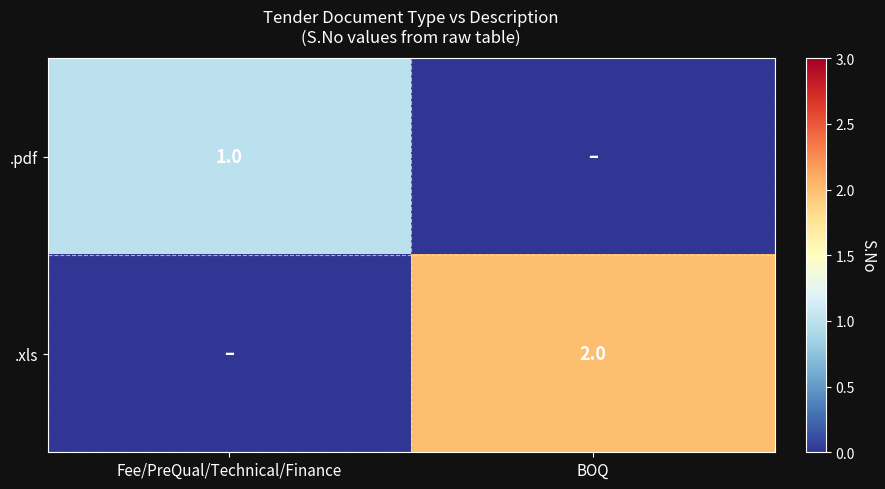

Is it true that .pdf equals 1 at Fee/PreQual/Technical/Finance?

True